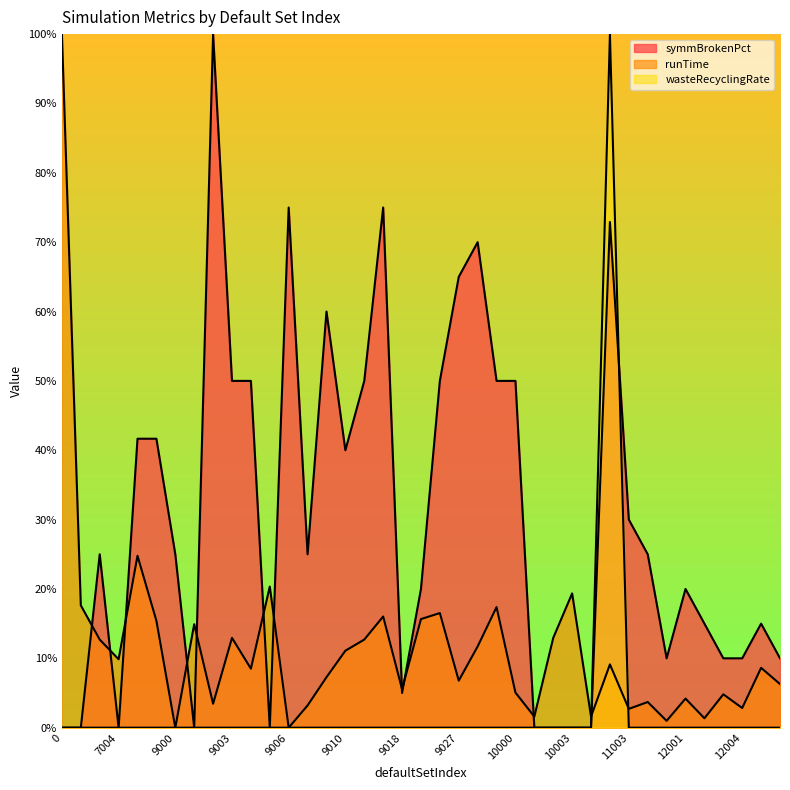

List the labels in order of symmBrokenPct value, largest first.

9002, 9006, 9016, 15028, 9028, 9027, 9008, 9003, 9004, 9013, 9026, 9035, 10000, 7005, 7006, 9010, 11003, 7003, 9000, 9007, 11004, 9025, 12001, 12002, 12005, 11005, 12003, 12004, 13000, 9018, 0, 7002, 7004, 9001, 9005, 10001, 10002, 10003, 10004